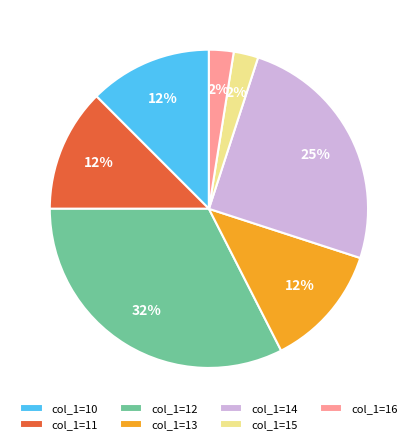

What percentage is the col_1=15 slice, to the nearest percent?

2%